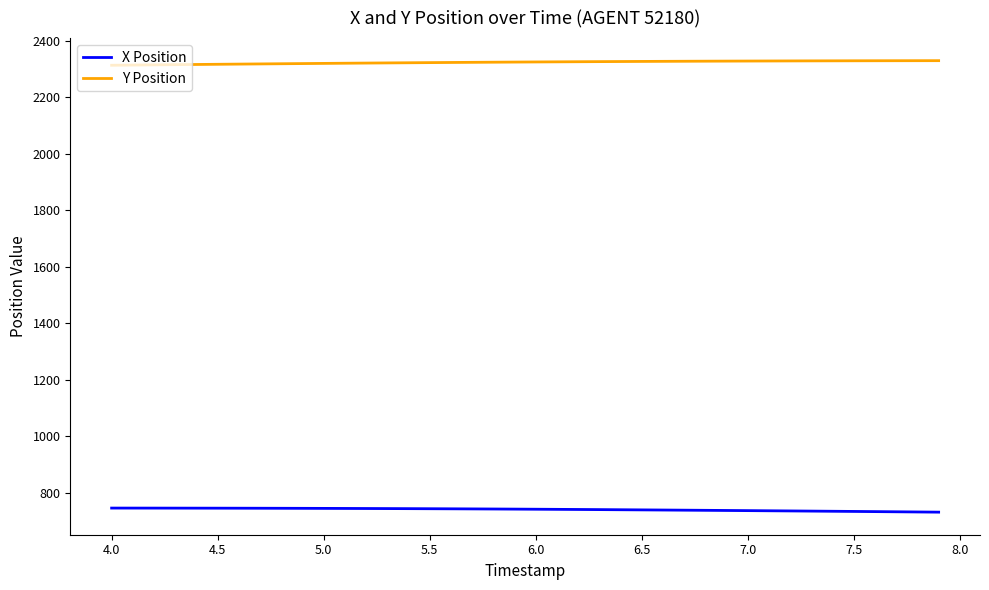

List the series in order of their overall mean, highest first.

Y Position, X Position